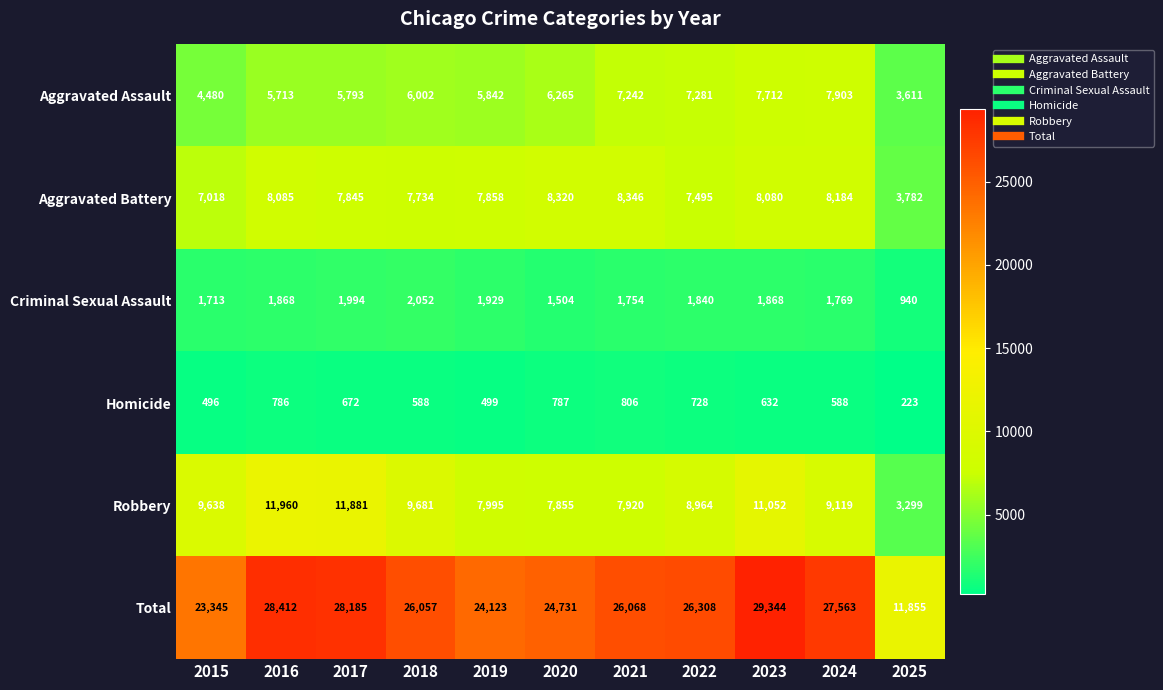

Rank the series by their maximum value, from lowest to highest.

Homicide, Criminal Sexual Assault, Aggravated Assault, Aggravated Battery, Robbery, Total